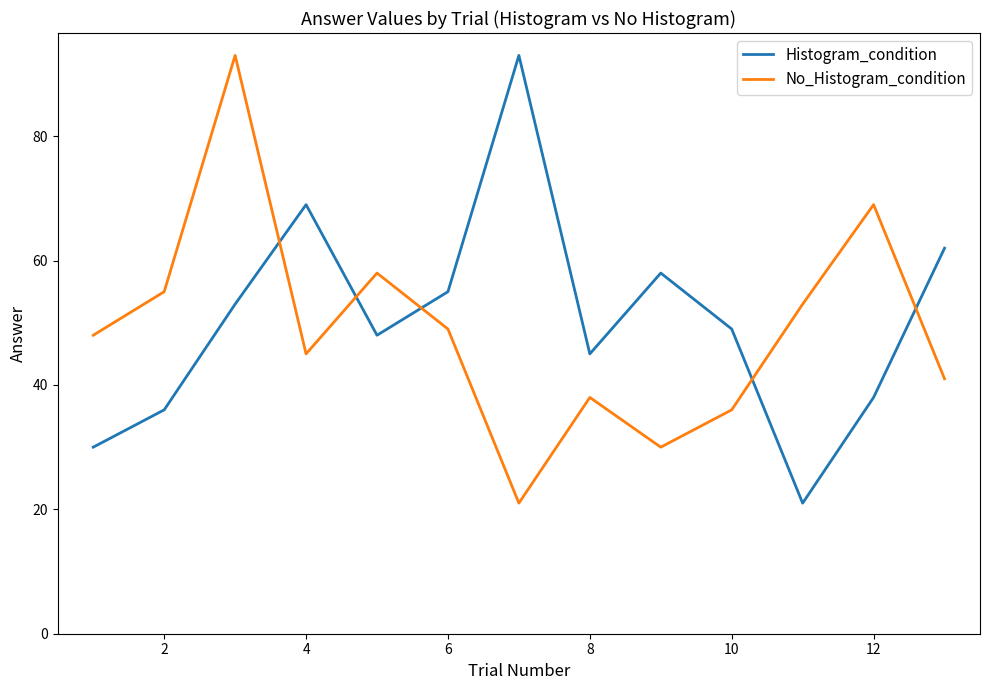

True or false: Histogram_condition has more than 1 points higher than both neighbors.

True